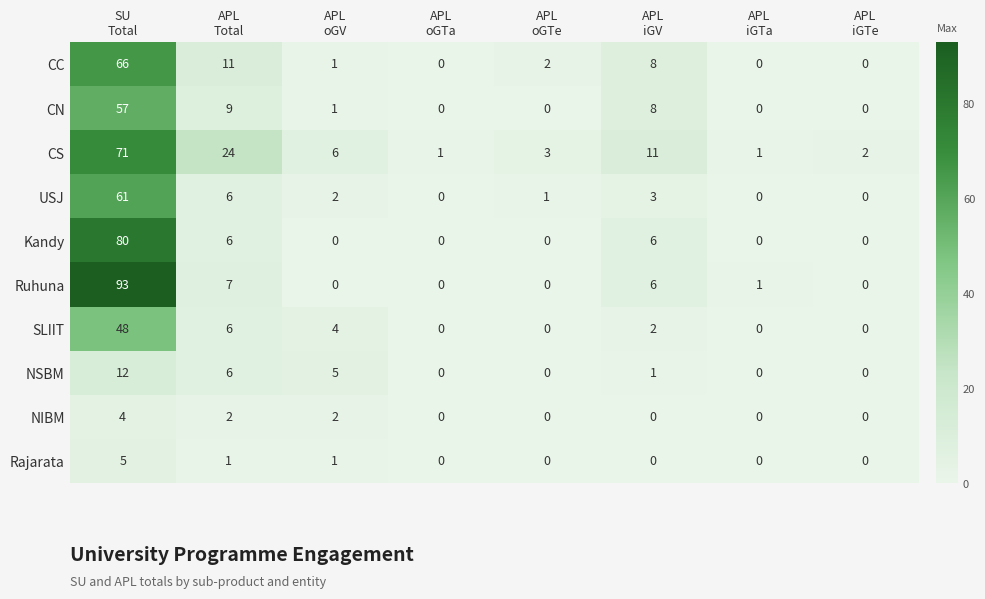

Which series changed the most between APL
iGV and APL
iGTe?

CS